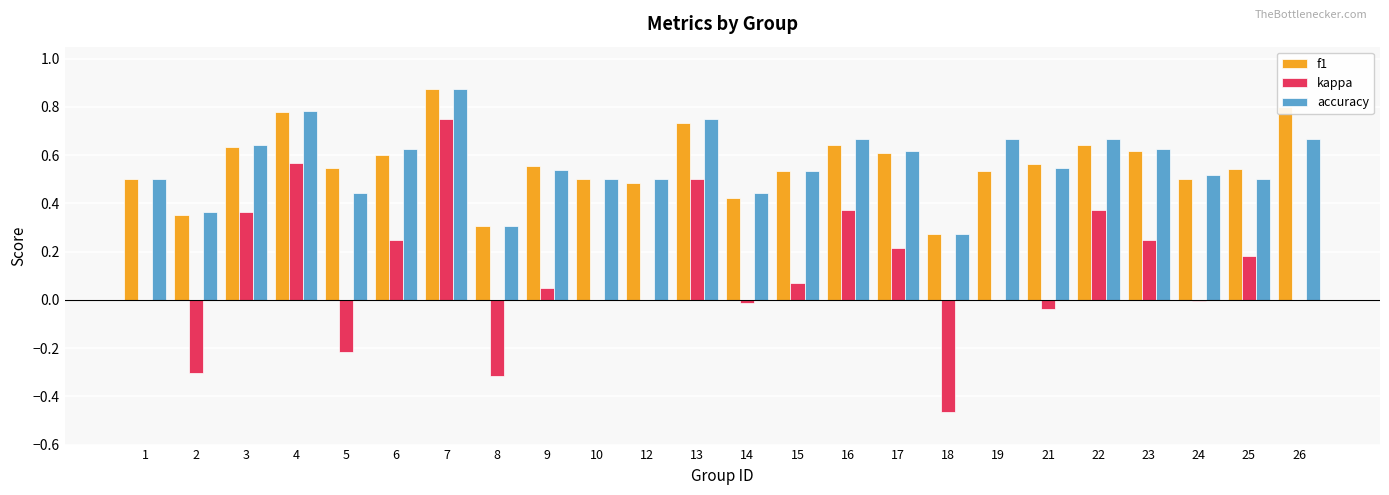

Which series changed the most between 2 and 13?

kappa